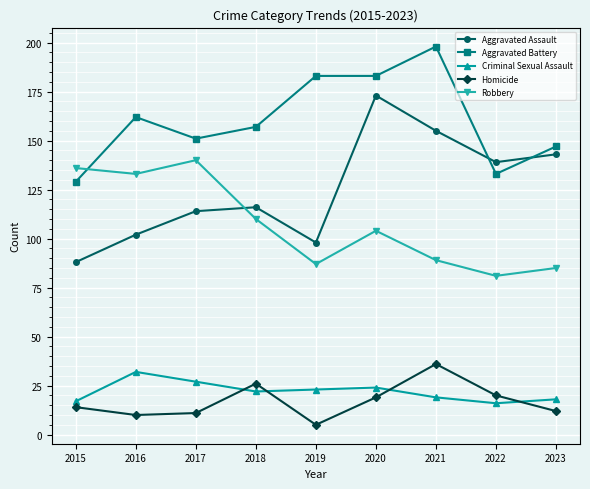

How many distinct data groups are displayed?

5